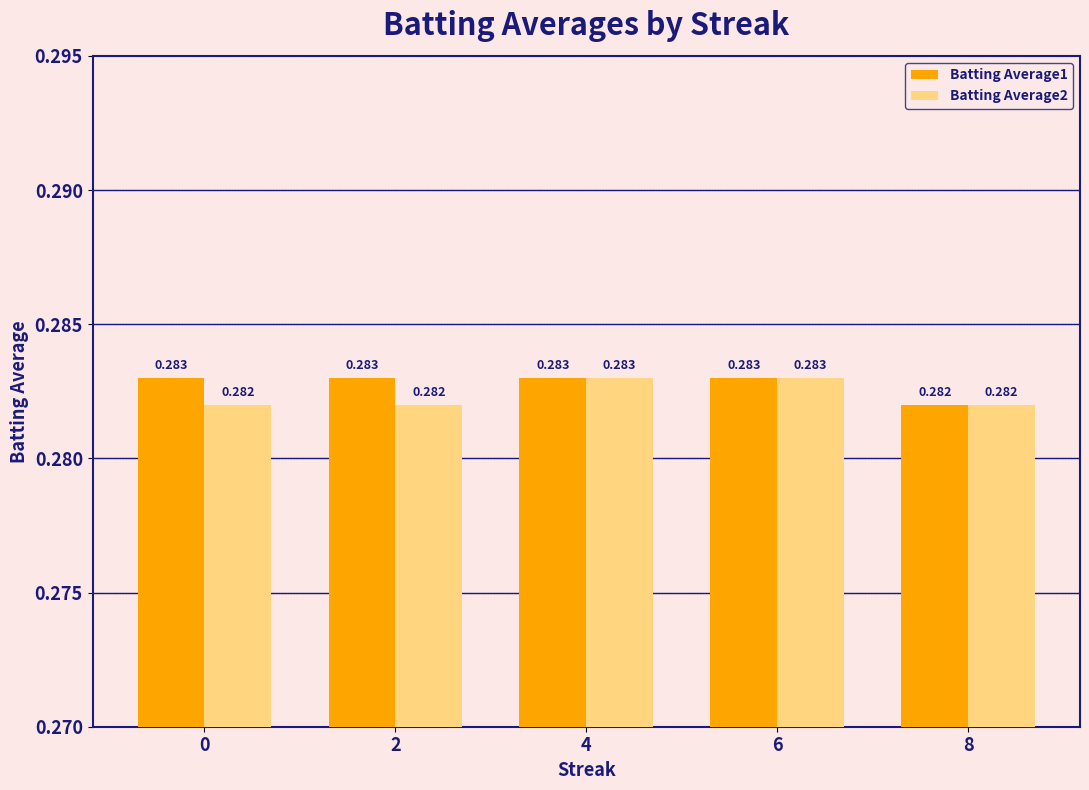

Is the value of Batting Average2 at 2 greater than the value of Batting Average1 at 0?

No